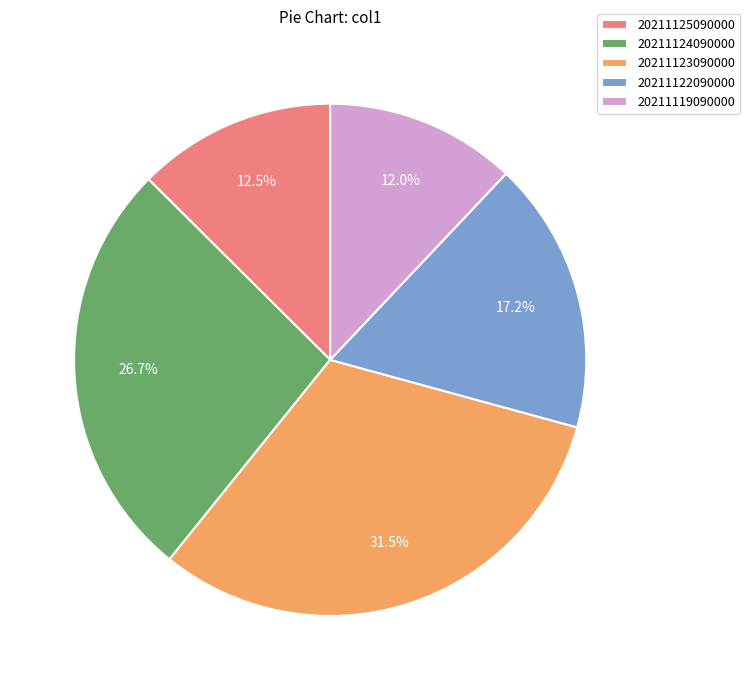

To the nearest percent, what is the difference between the 20211119090000 and 20211125090000 slice percentages?

1%